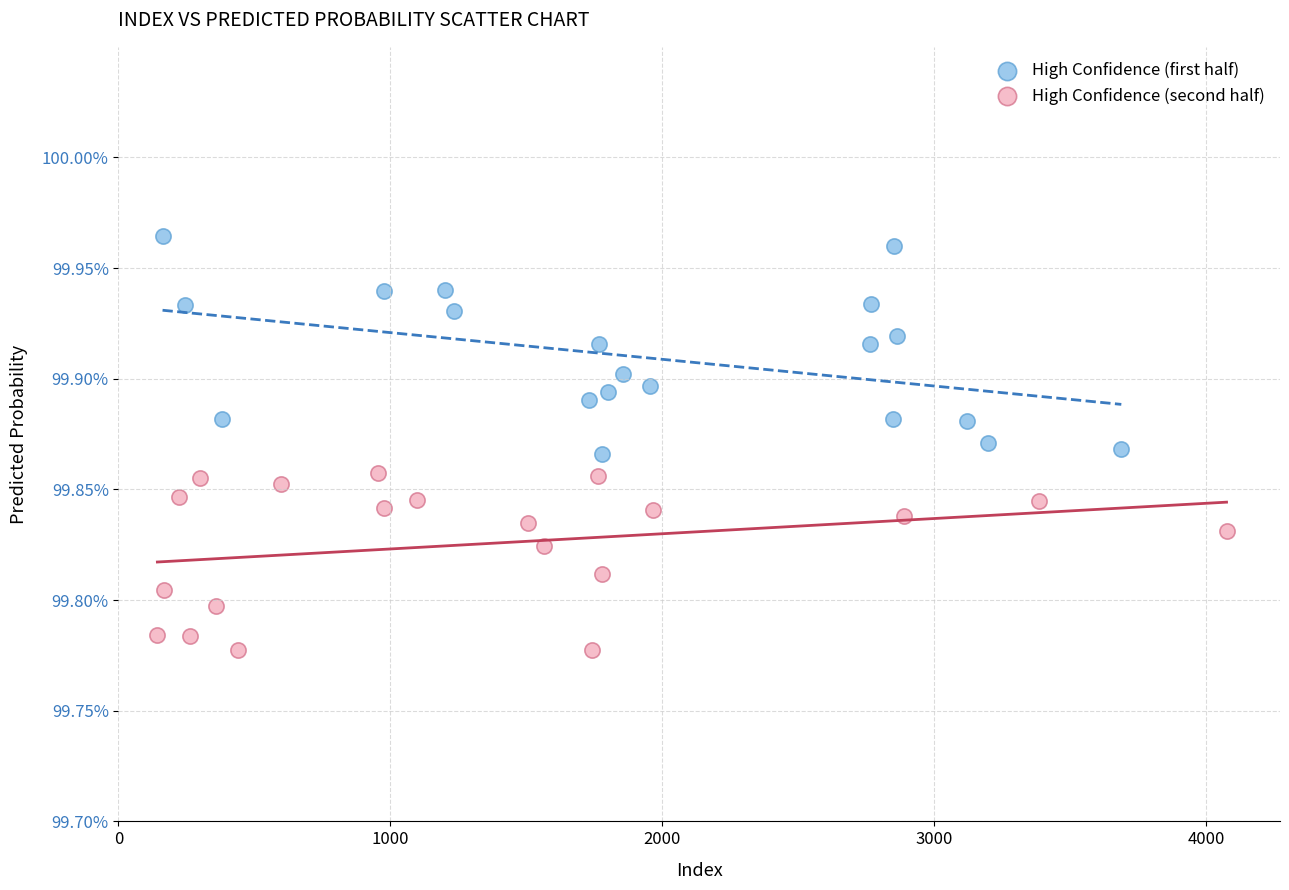

What are all the series names shown in the legend?

High Confidence (first half), High Confidence (second half)